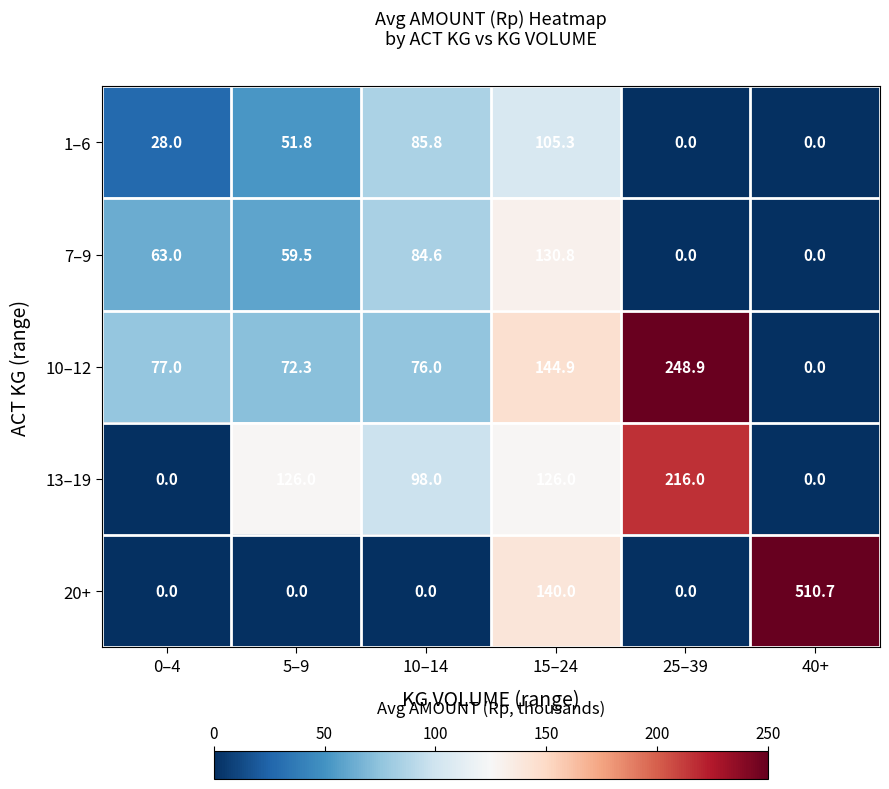

What is the difference between the highest and lowest values at 10–14?

98.0